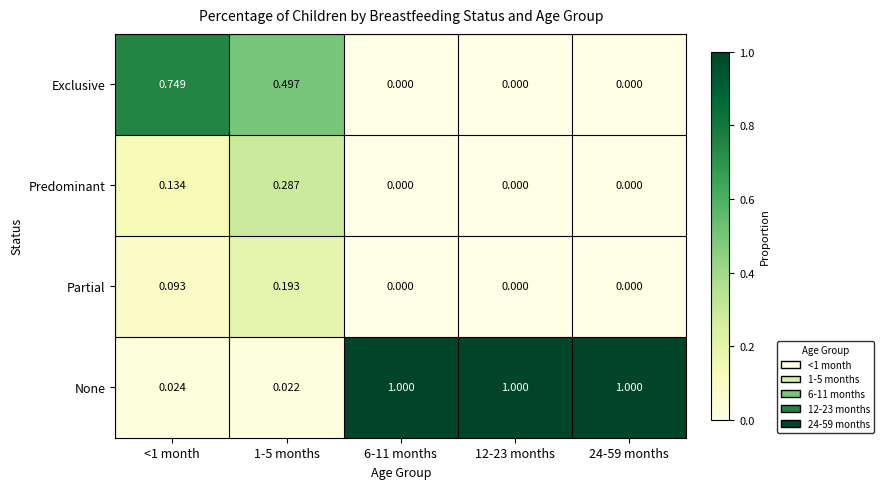

Which series has the widest spread of values?

None